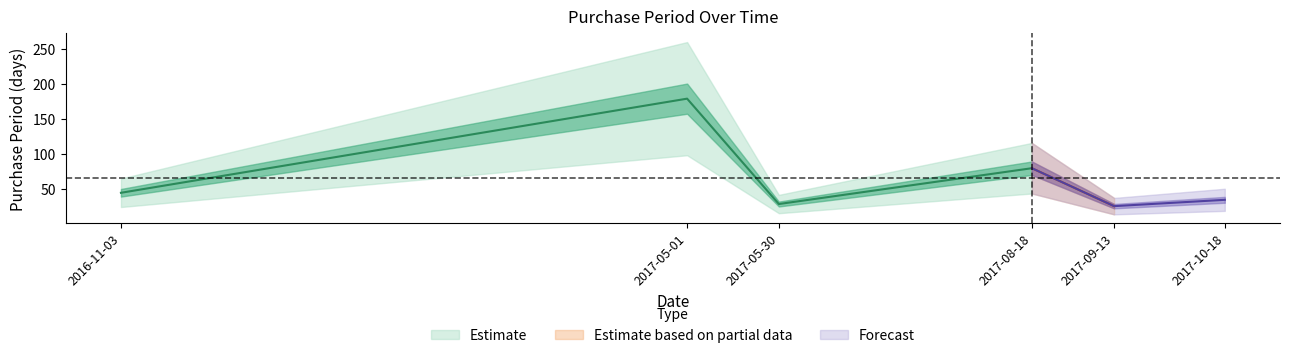

The value at 2017-05-30 is 29. True or false?

True